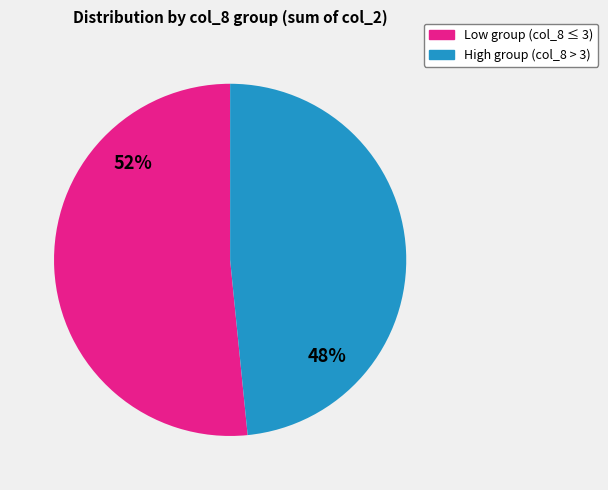

To the nearest percent, what is the combined percentage of High group (col_8 > 3) and Low group (col_8 ≤ 3)?

100%